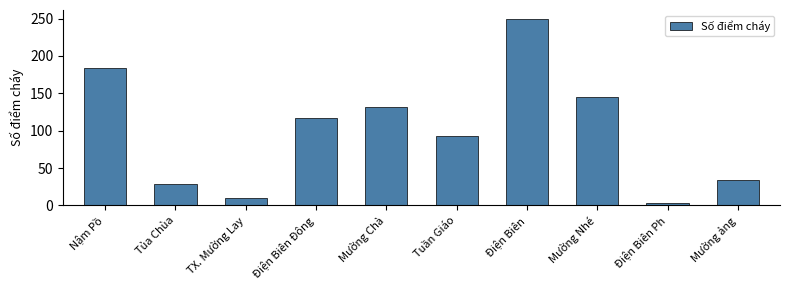

The value at Mường Chà is 67. True or false?

False